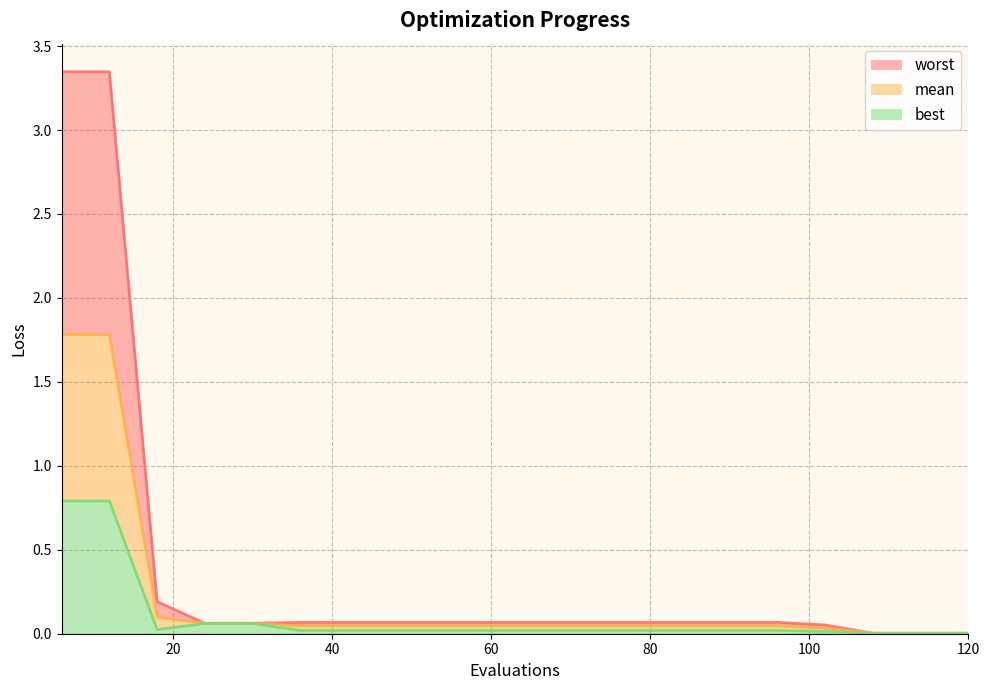

What is the difference between the worst values at 108 and 48?

0.1